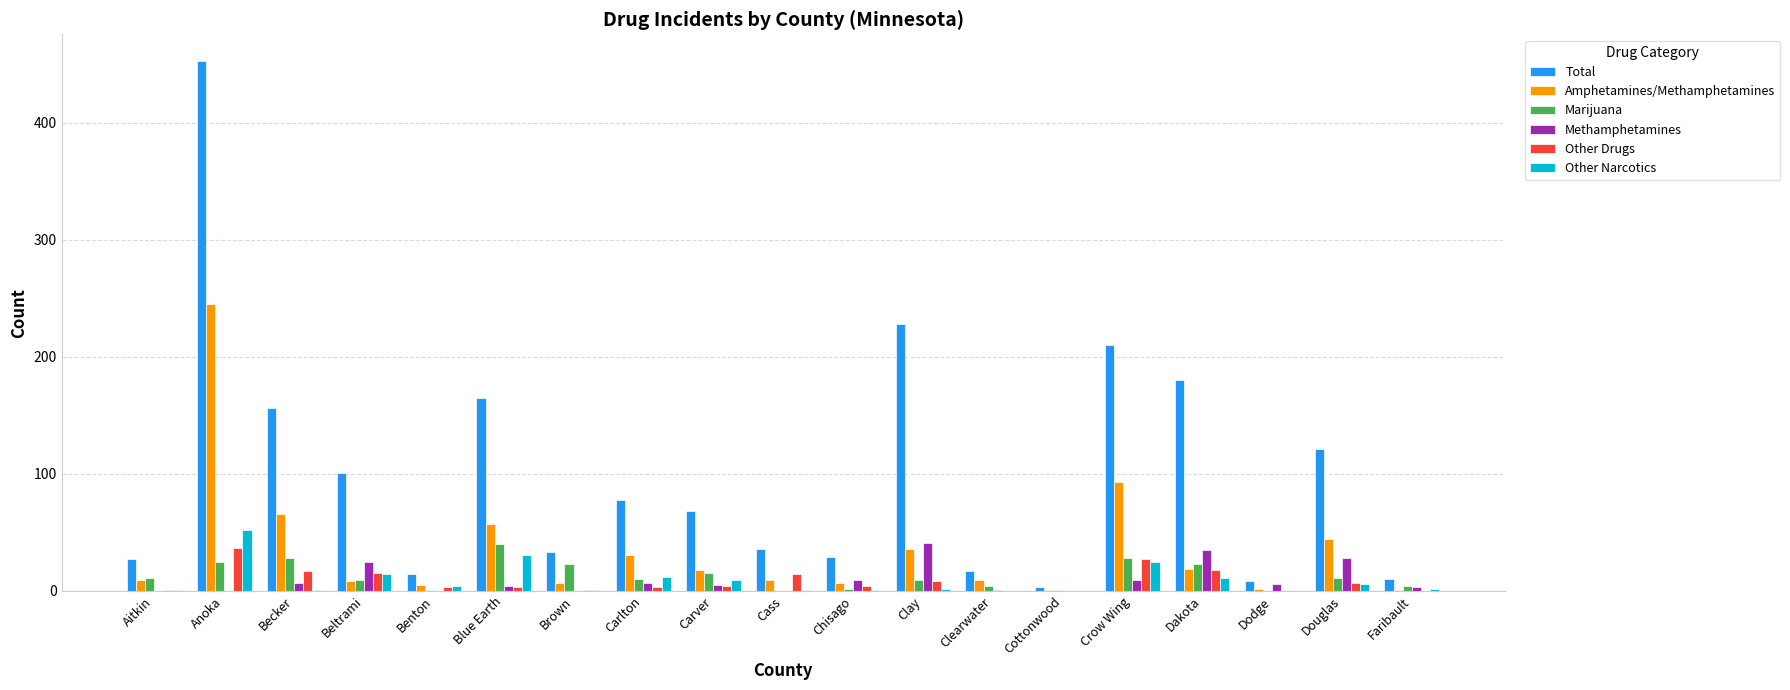

Which series changed the most between Anoka and Chisago?

Total